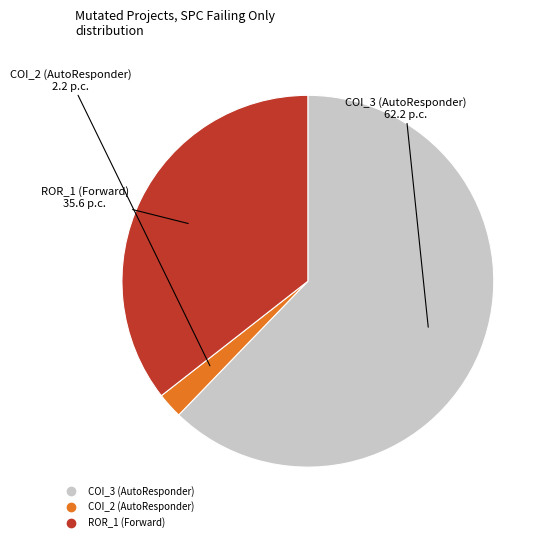

Is there any slice that represents more than half of the pie?

Yes